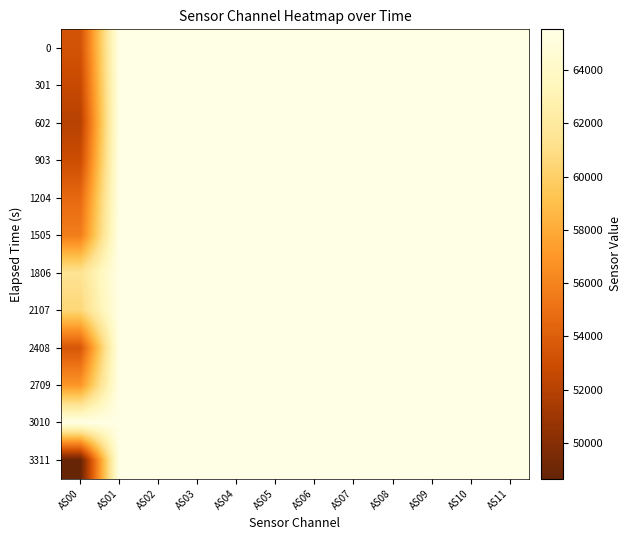

Count the number of categories in the chart.

12